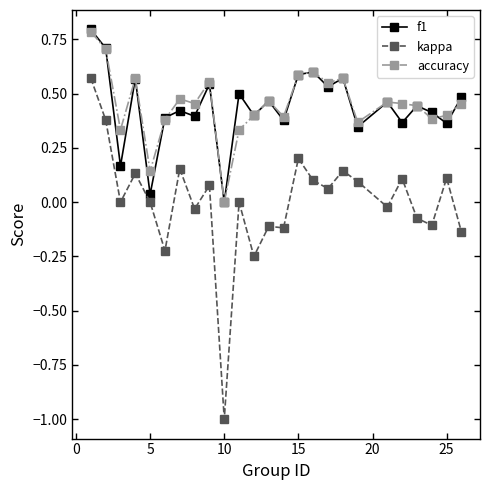

True or false: accuracy and kappa intersect in this chart.

False